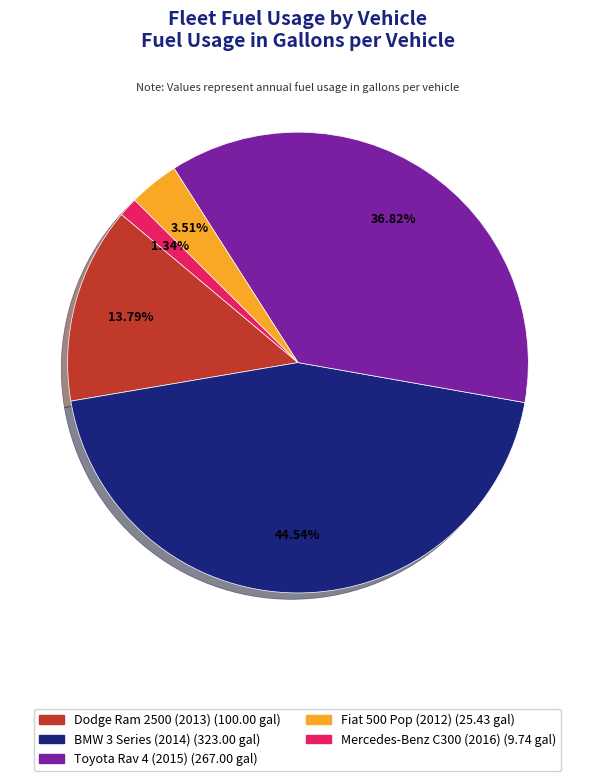

Between Toyota Rav 4 (2015) and Mercedes-Benz C300 (2016), which is larger?

Toyota Rav 4 (2015)